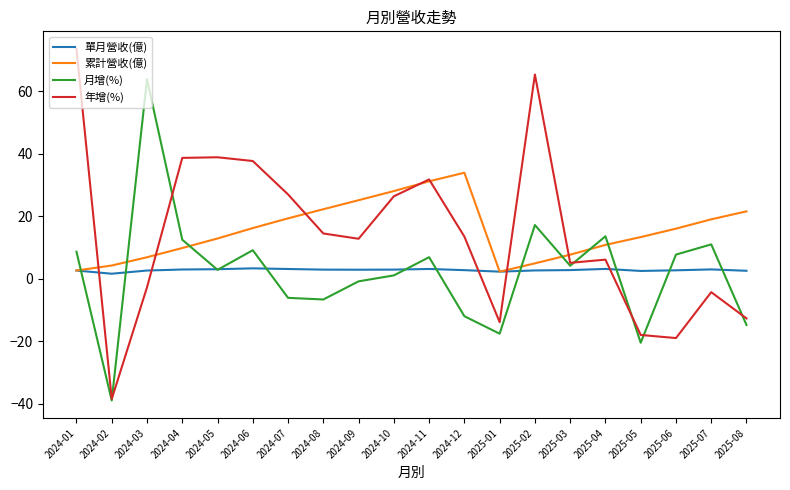

What is the total value across all series at 2024-03?

70.7